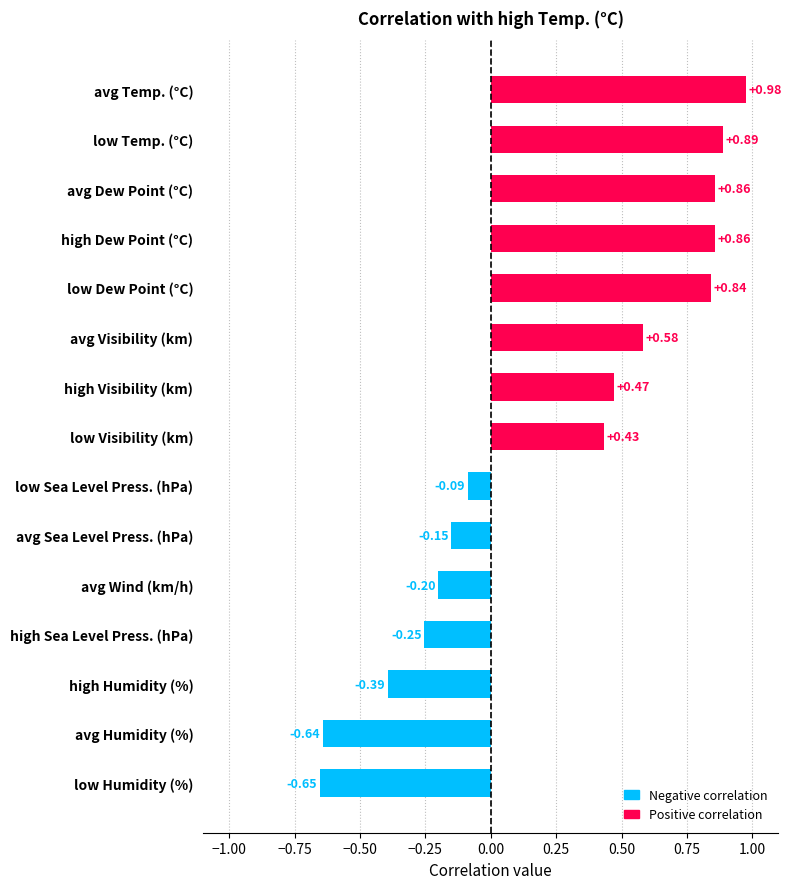

What is the difference between the maximum and minimum values?

1.6